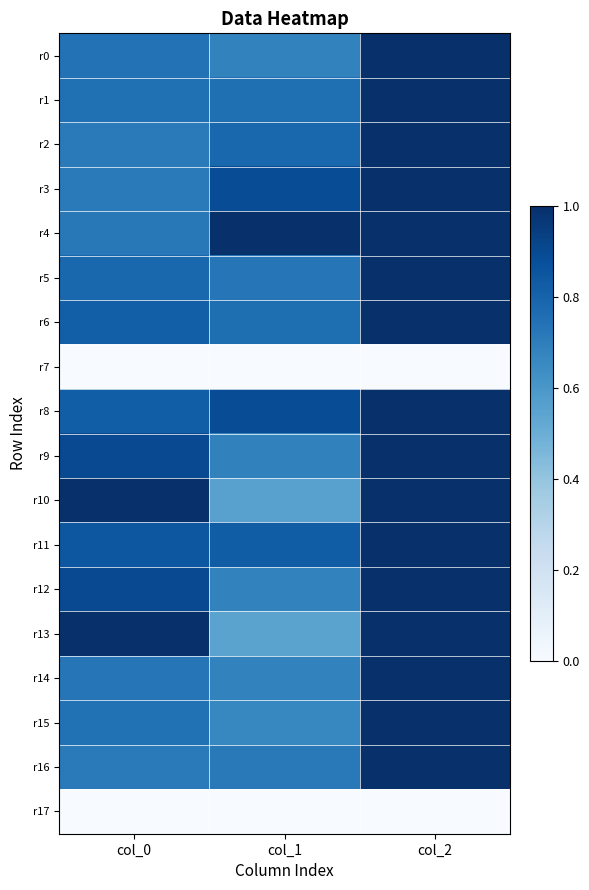

Rank the series by their maximum value, from lowest to highest.

r7, r17, r0, r1, r2, r3, r4, r5, r6, r8, r9, r10, r11, r12, r13, r14, r15, r16